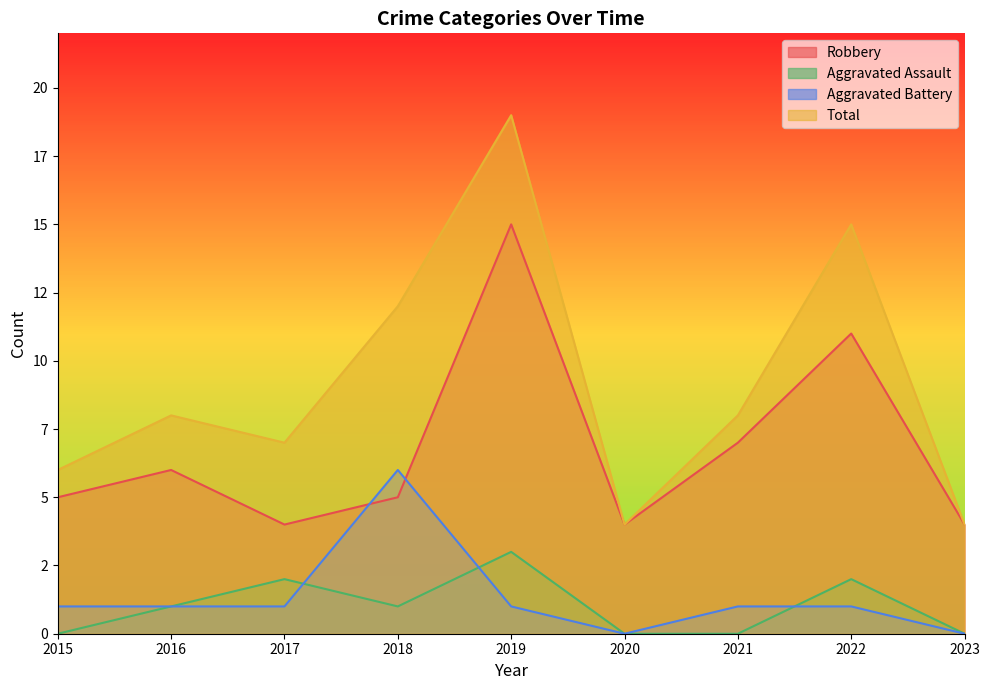

True or false: Aggravated Assault has more than 2 points higher than both neighbors.

True